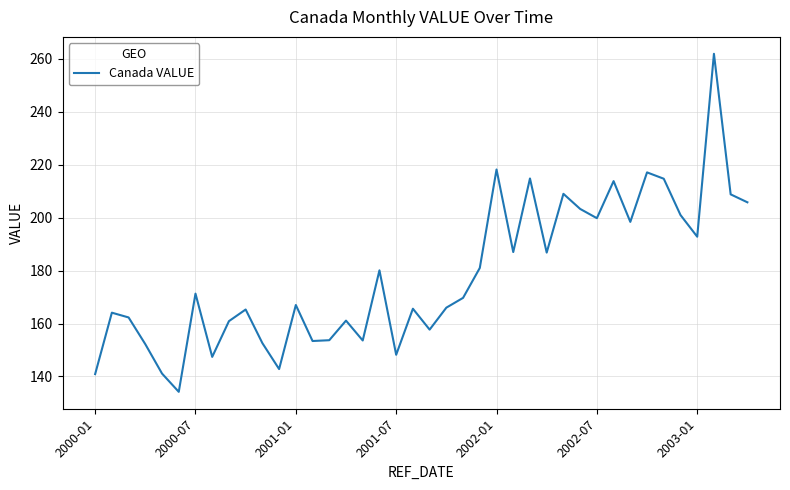

What is the greatest value displayed?

261.9